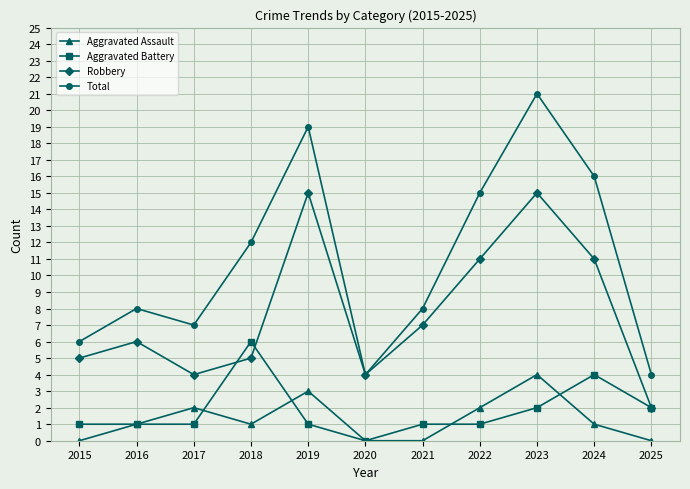

What is the difference between the maximum and minimum values in the Aggravated Battery series?

6